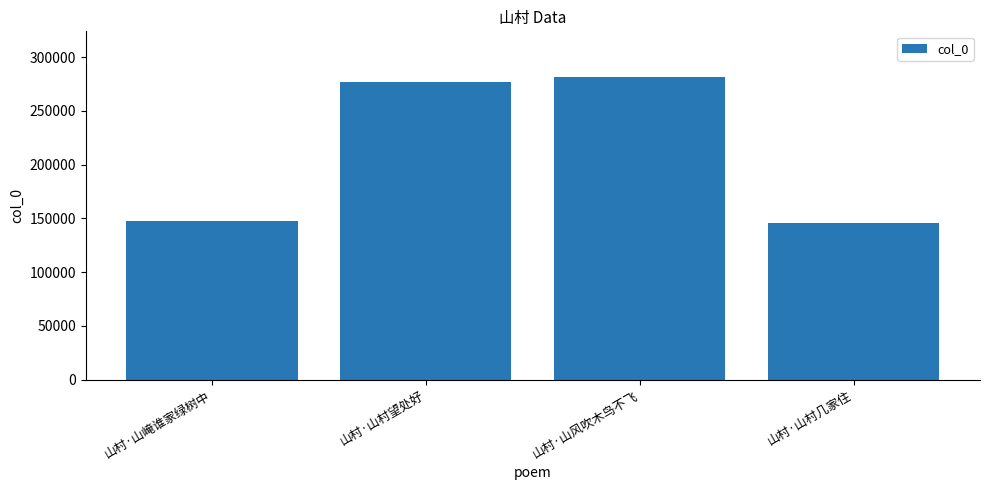

True or false: the data shows 430300 at 山村·山风吹木鸟不飞.

False